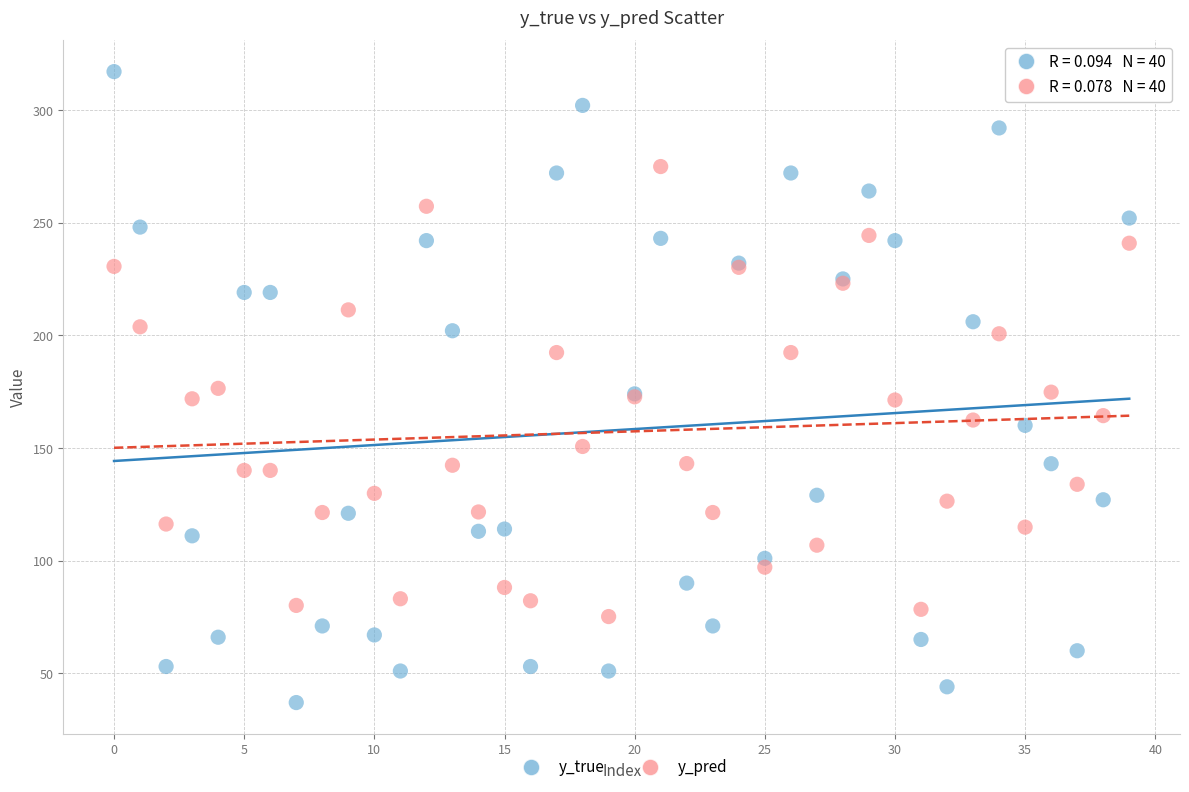

Which series contains the highest Y value?

y_true